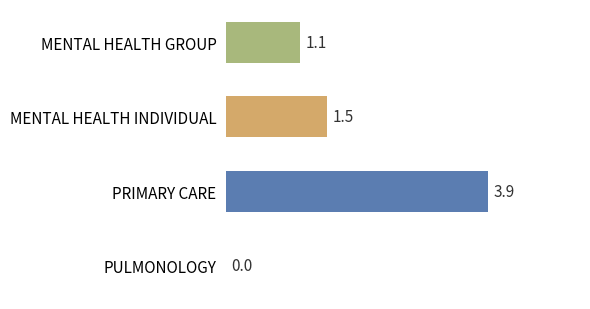

What is the greatest value displayed?

3.9